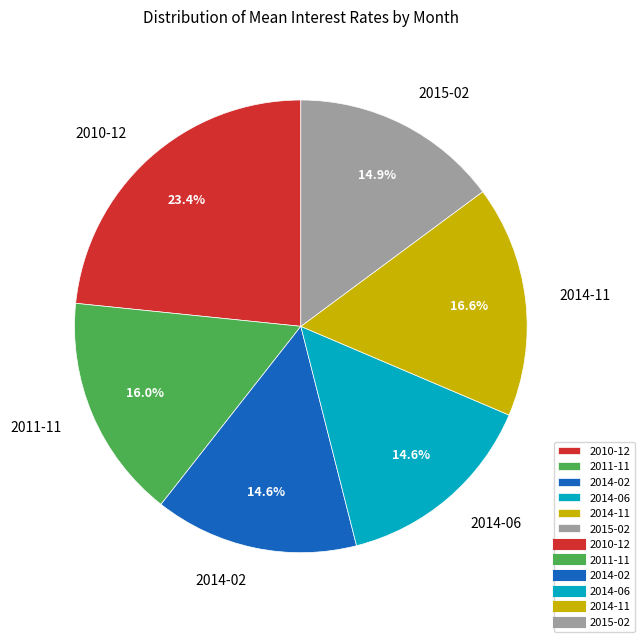

Which has a higher value, 2014-06 or 2014-11?

2014-11